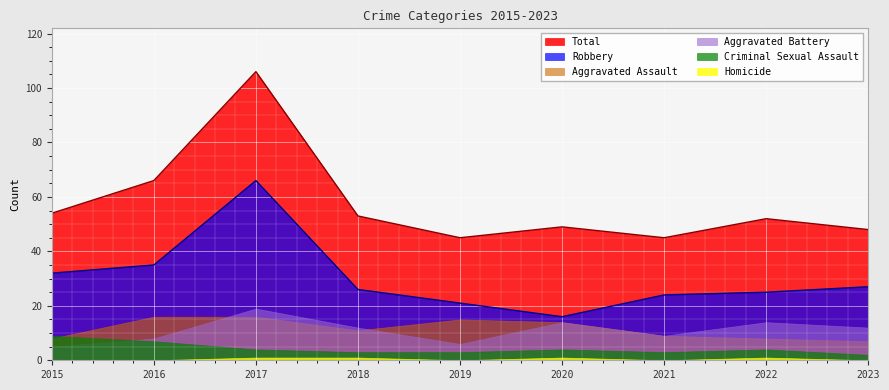

What is the minimum value for Aggravated Battery?

5